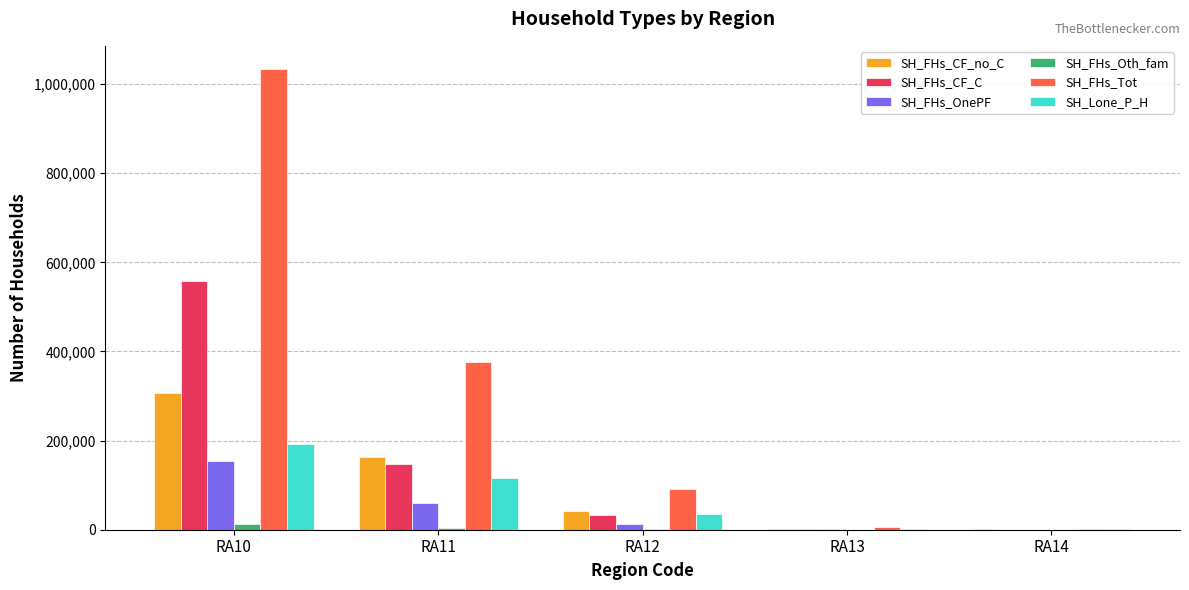

Read the SH_FHs_CF_C value at RA10.

558955